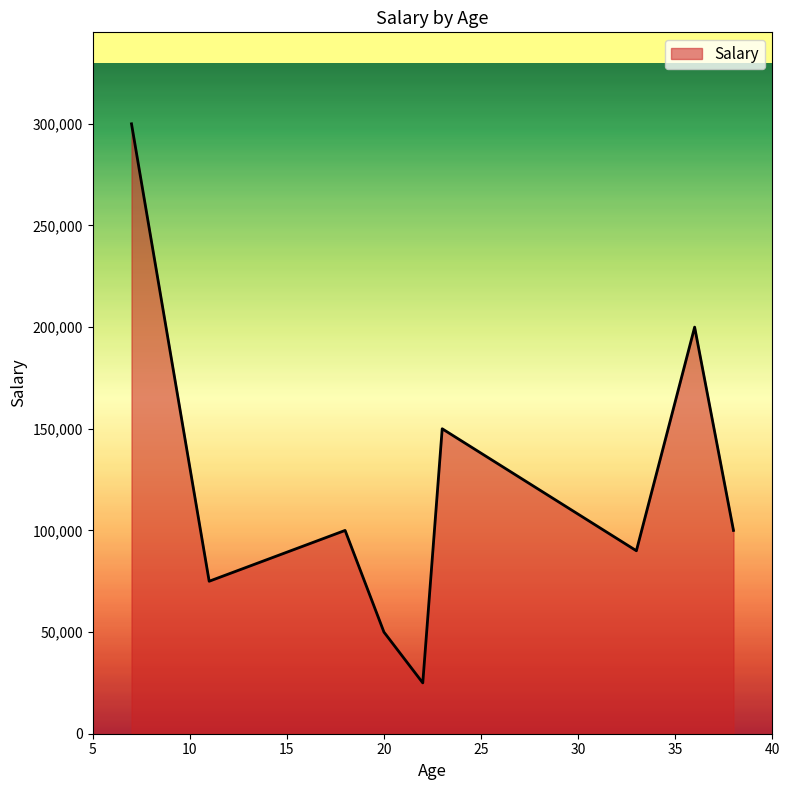

What is the greatest value displayed?

300000